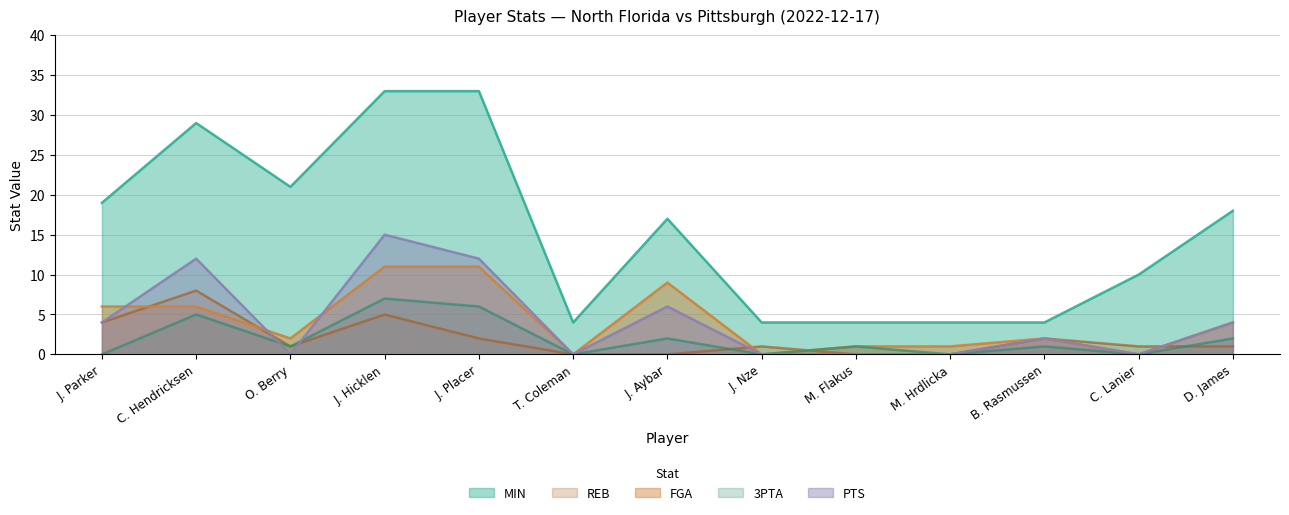

At which category is the sum across all series the highest?

J. Hicklen